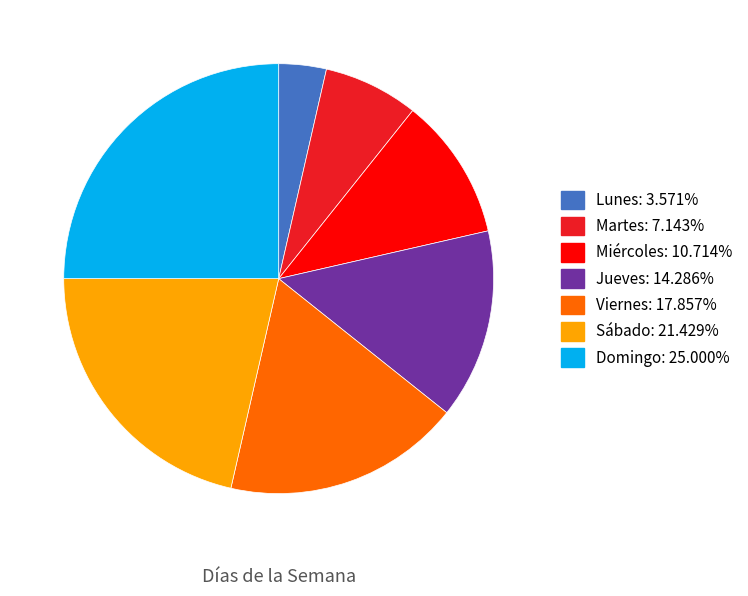

Is it true that Miércoles is 25% of the pie?

False